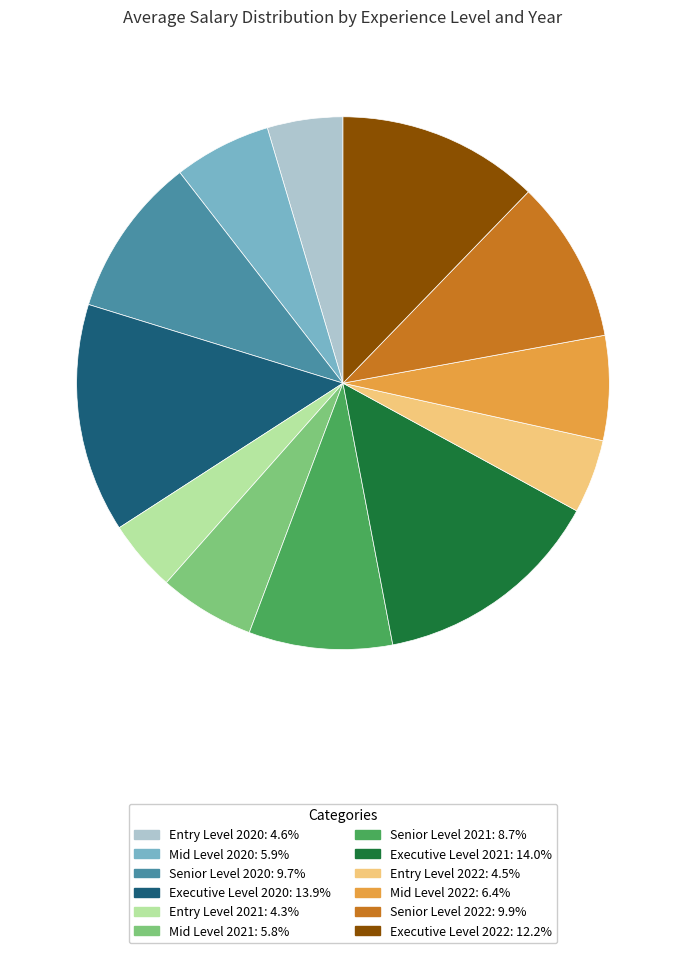

Is Senior Level 2022 the majority of the pie?

No